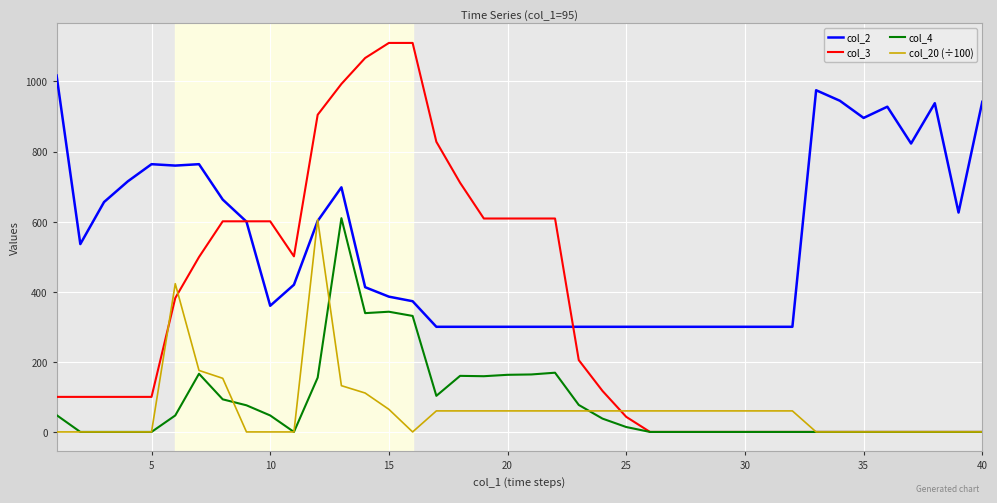

True or false: col_4 and col_2 intersect in this chart.

False